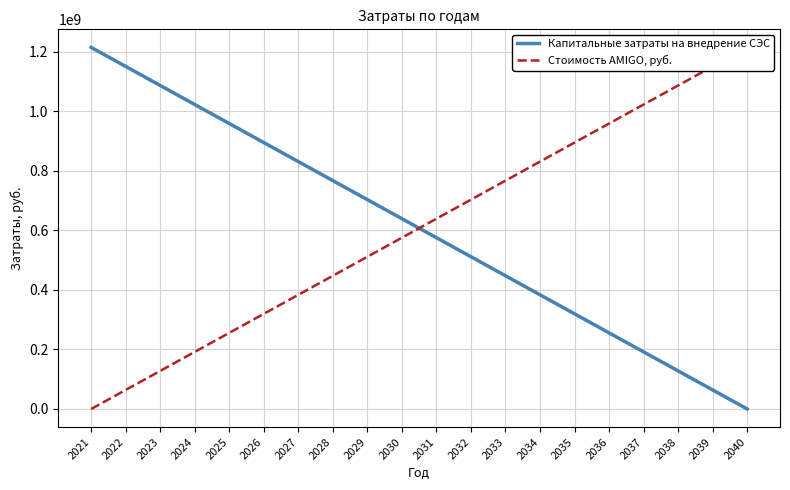

Reading left to right, list all the values displayed in this chart.

Капитальные затраты на внедрение СЭС: 1214545745.3	1150622285.0	1086698824.8	1022775364.5	958851904.2	894928443.9	831004983.6	767081523.4	703158063.1	639234602.8	575311142.5	511387682.2	447464222.0	383540761.7	319617301.4	255693841.1	191770380.8	127846920.6	63923460.3	0.0
Стоимость AMIGO, руб.: 0.0	63923460.3	127846920.6	191770380.8	255693841.1	319617301.4	383540761.7	447464222.0	511387682.2	575311142.5	639234602.8	703158063.1	767081523.4	831004983.6	894928443.9	958851904.2	1022775364.5	1086698824.8	1150622285.0	1214545745.3